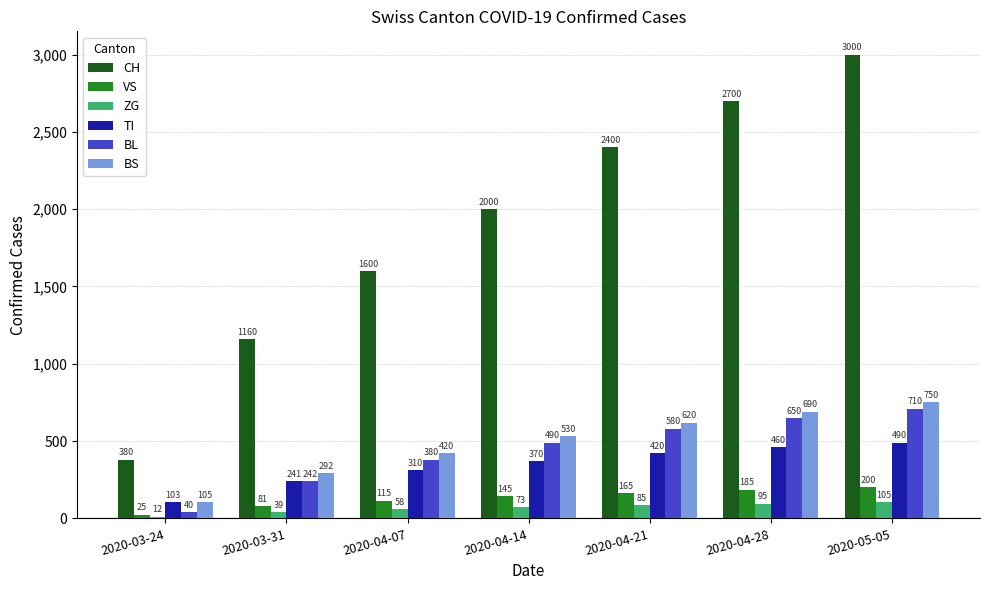

At how many categories does at least one series exceed 2759?

1